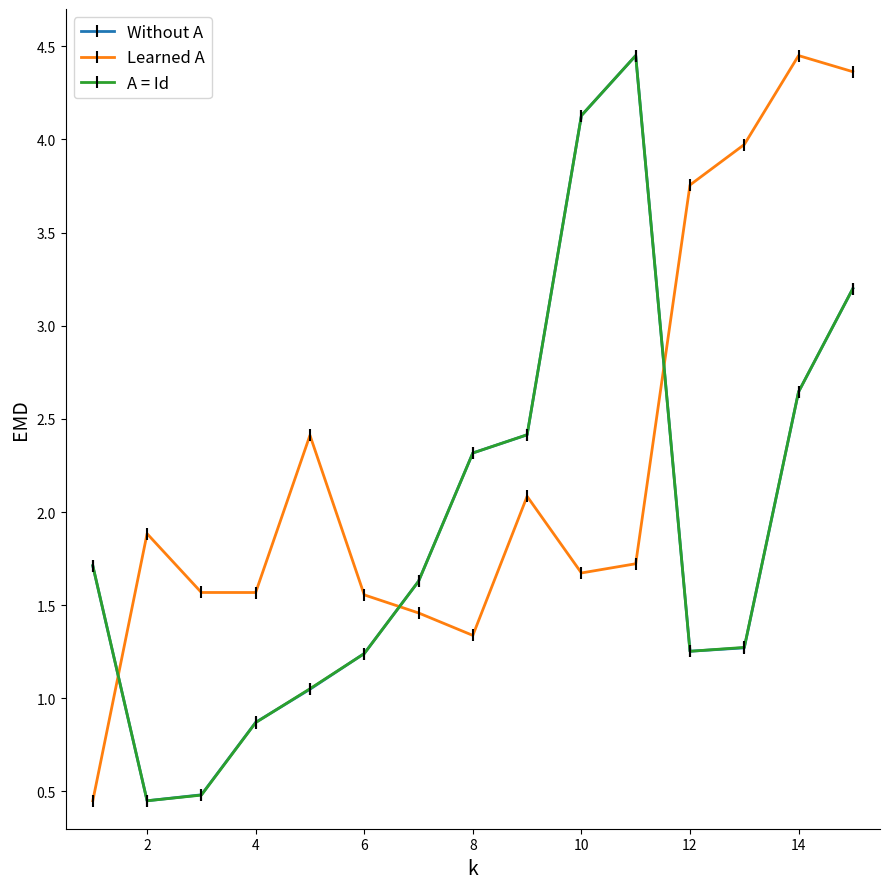

How many times do A = Id and Learned A cross each other?

3